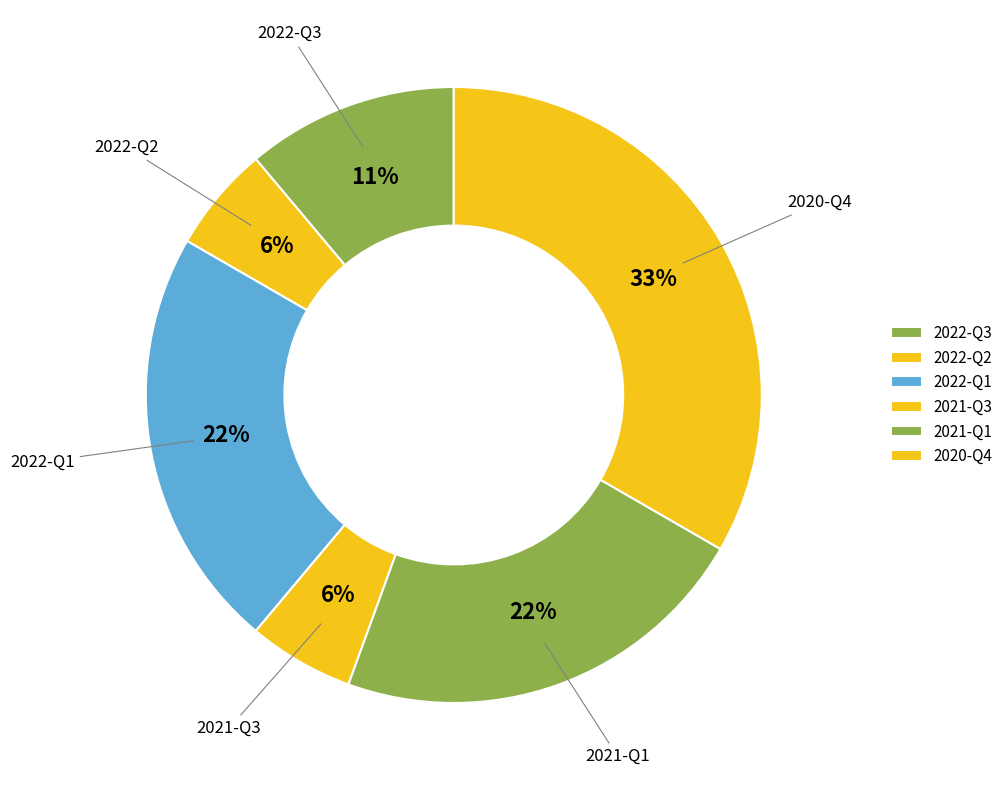

True or false: 2021-Q3 accounts for 21% of the total.

False